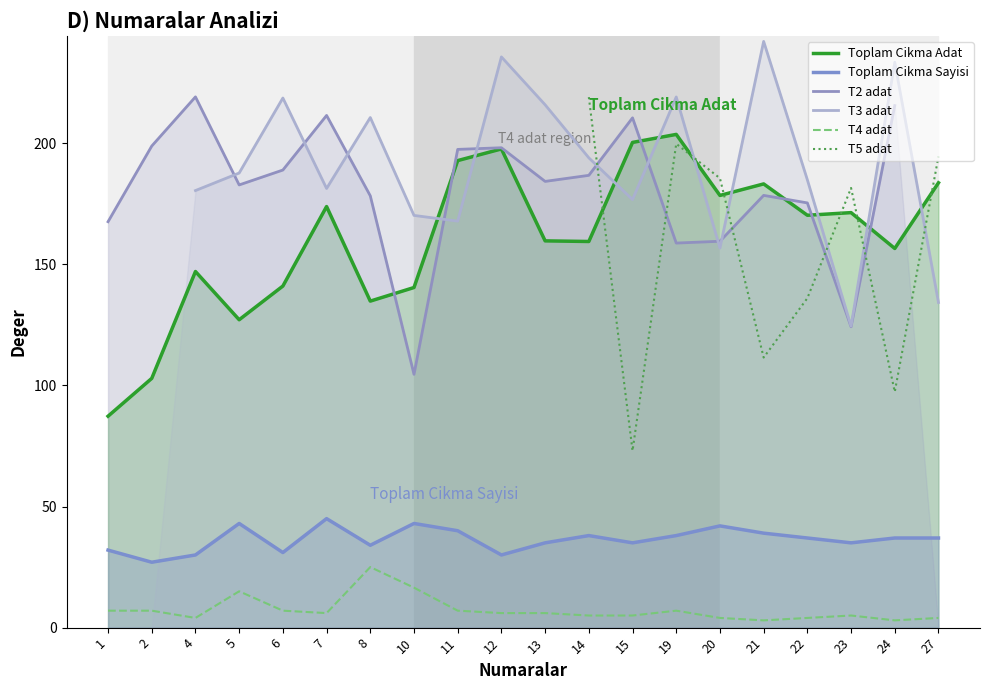

The T4 adat series shows 15.0 at 5. True or false?

True